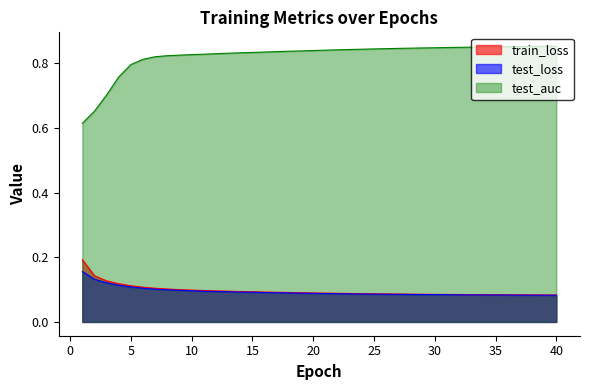

The train_loss series shows 0.1 at 32. True or false?

True